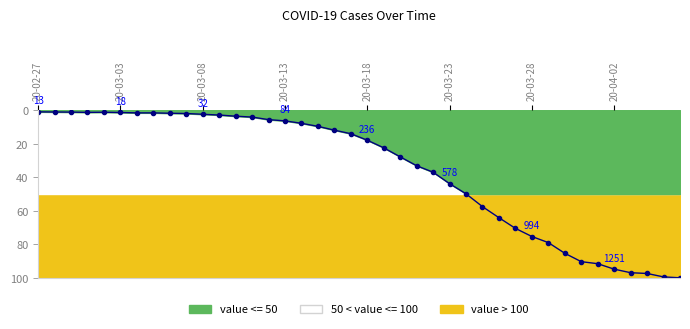

What is the change in value from 20-03-23 to 20-03-28?

+31.5